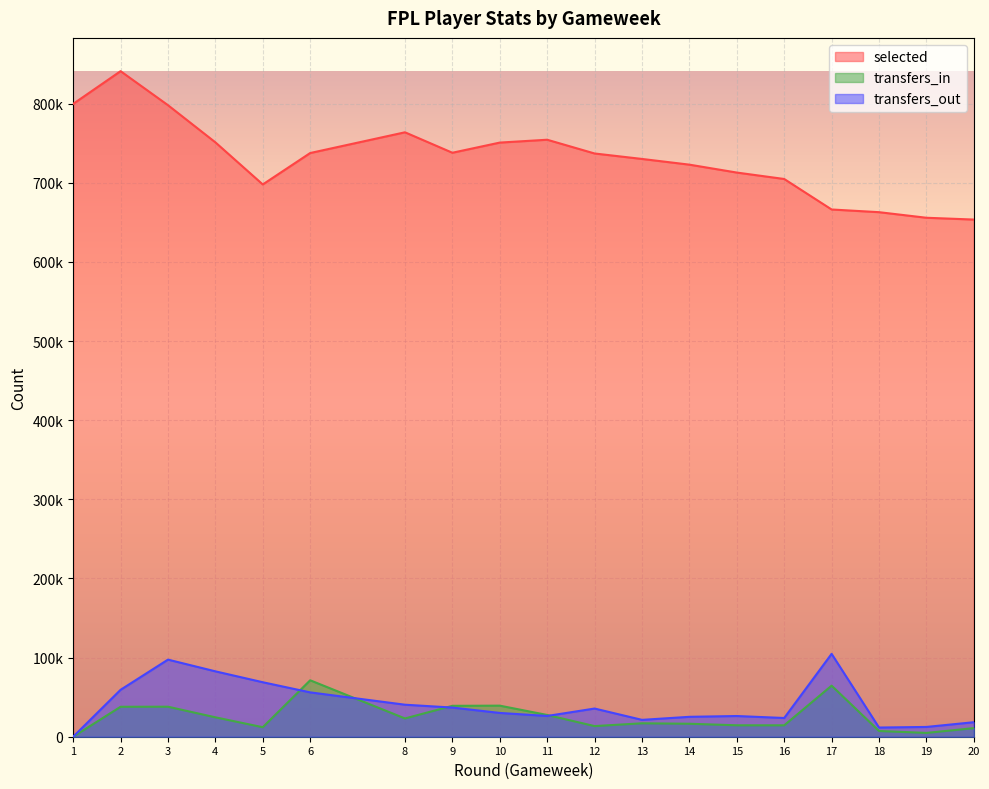

What is the value of the transfers_out point at the 19th from the left?

18341